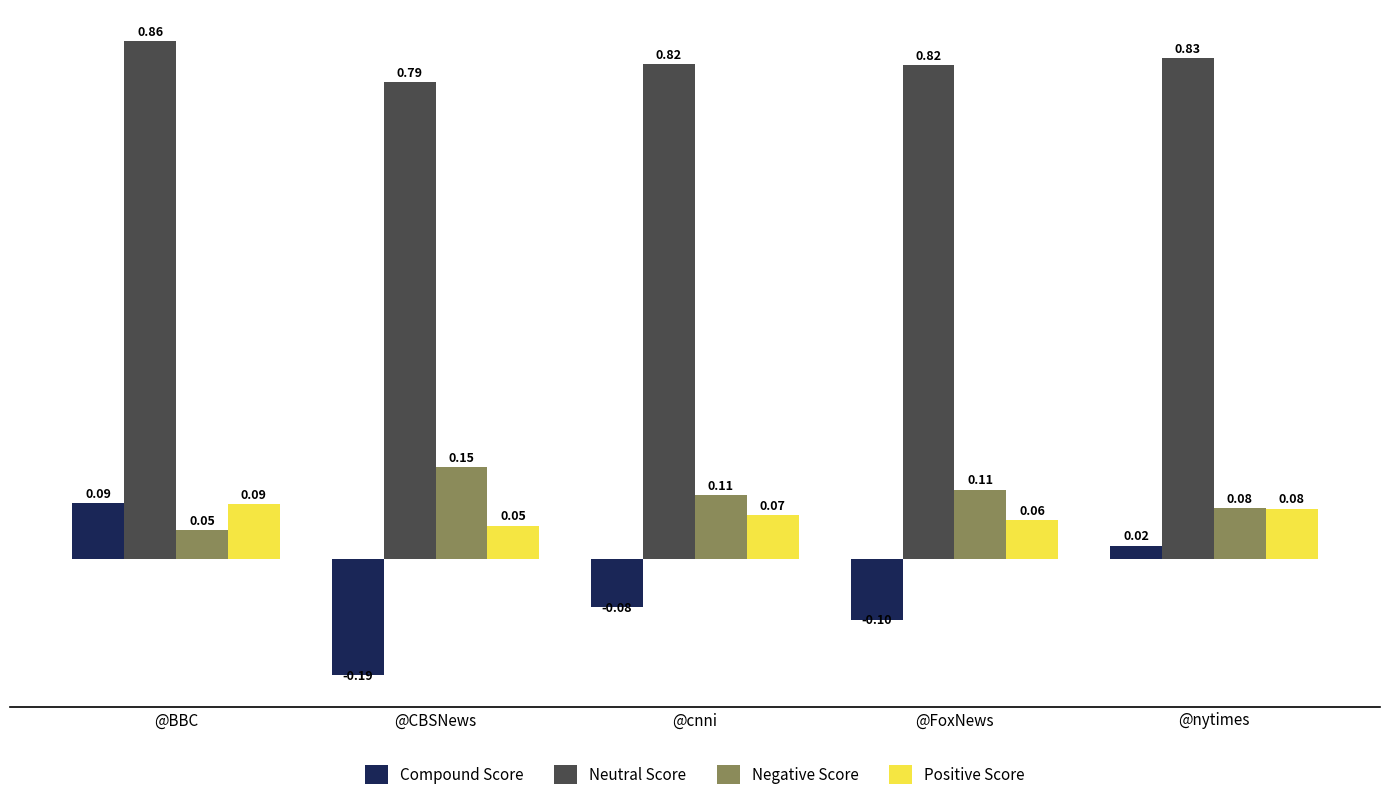

Which category has the highest value in the Neutral Score series?

@BBC